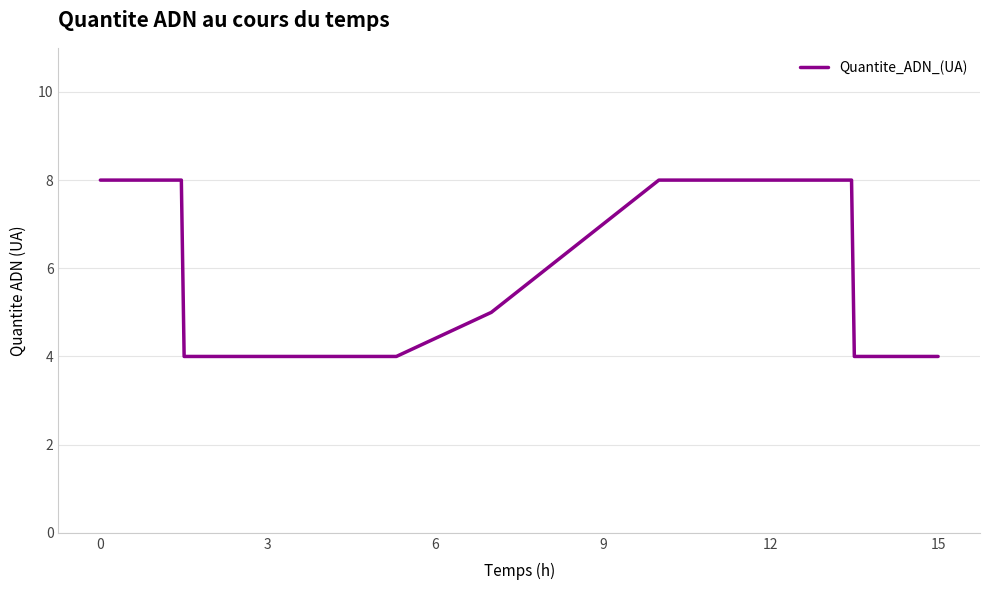

What is the difference between the maximum and minimum values?

4